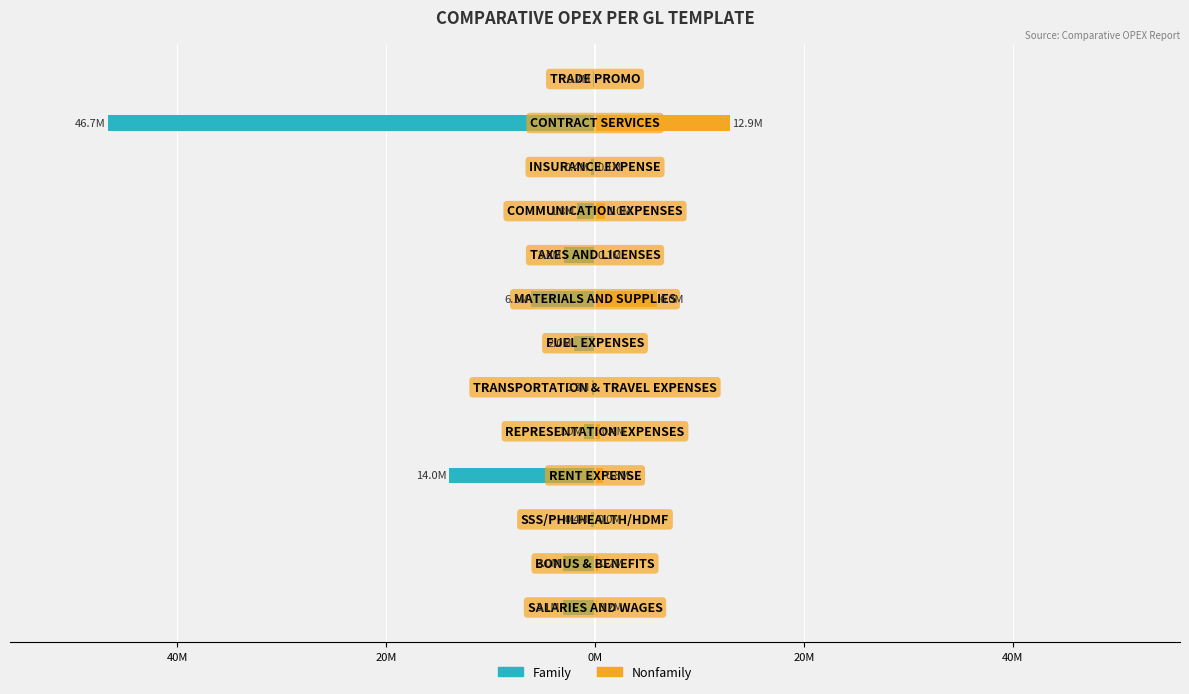

Reading left to right, what are all the values shown in this chart?

Family: -3.1	-3.0	-0.4	-14.0	-1.0	-0.3	-2.0	-6.1	-3.0	-1.8	-0.4	-46.7	-0.2
Nonfamily: 0.2	0.2	0.0	0.8	0.4	0.0	0.0	6.0	0.1	1.0	0.1	12.9	0.0